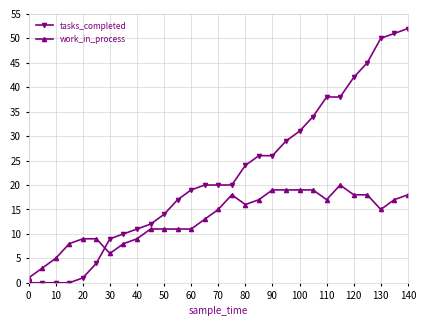

What is the average value of the tasks_completed series?

22